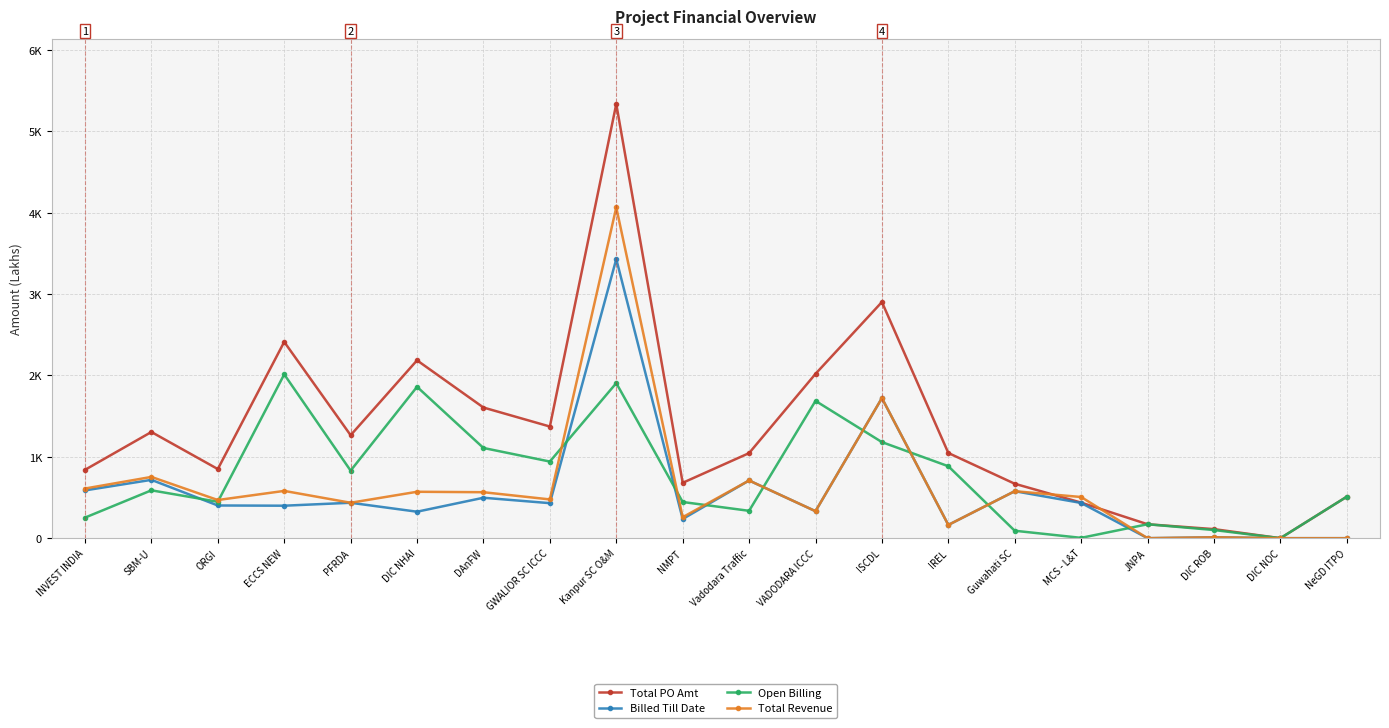

What is the difference between the highest and lowest values at ORGI?

447.8